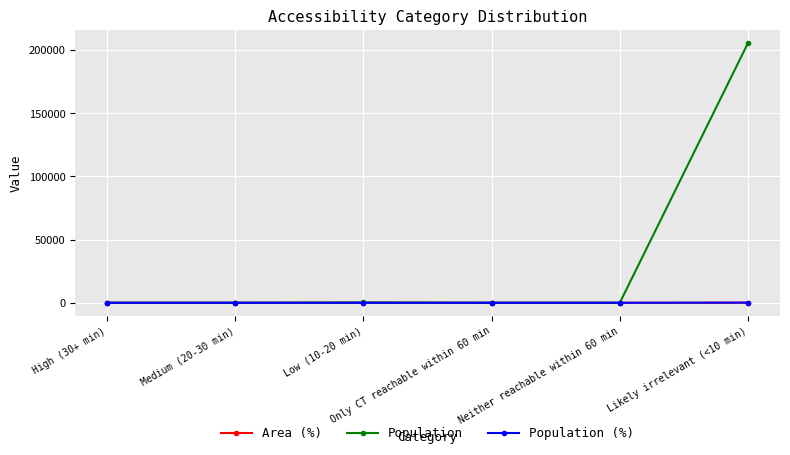

Which series has the largest total across all categories?

Population